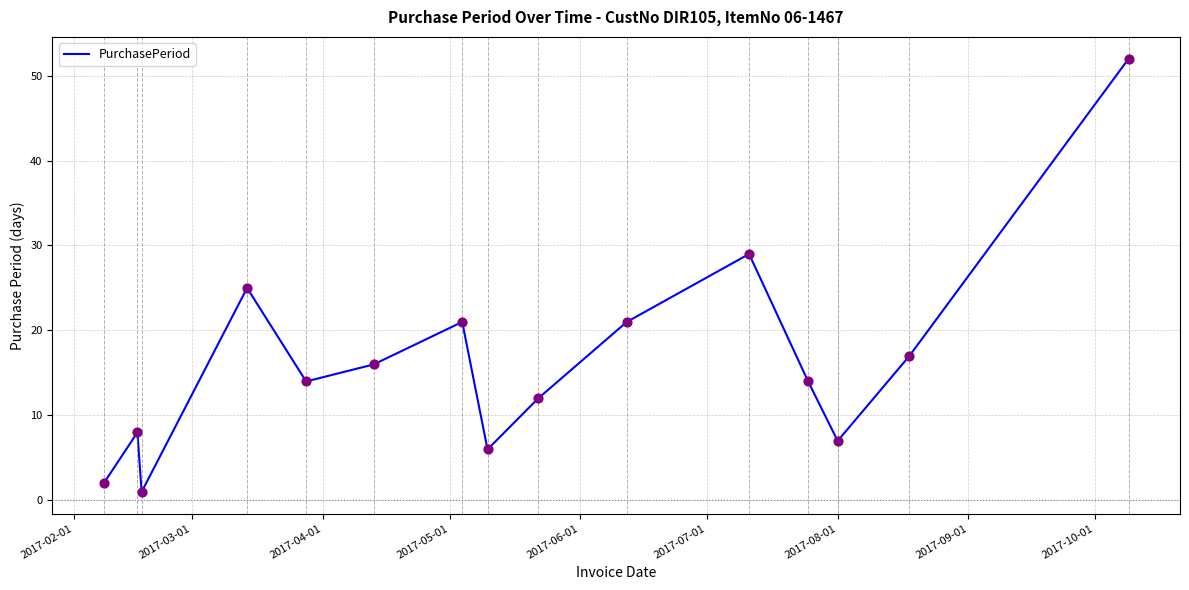

What is the difference between the maximum and minimum values?

51